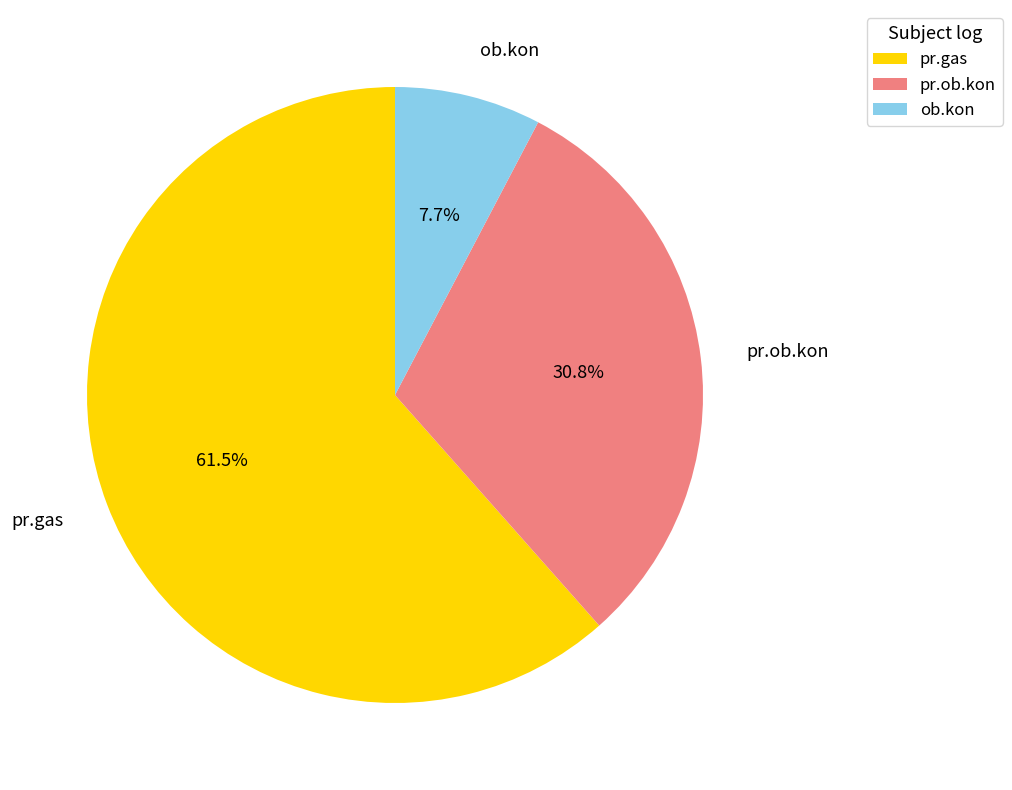

Which slice is the largest?

pr.gas